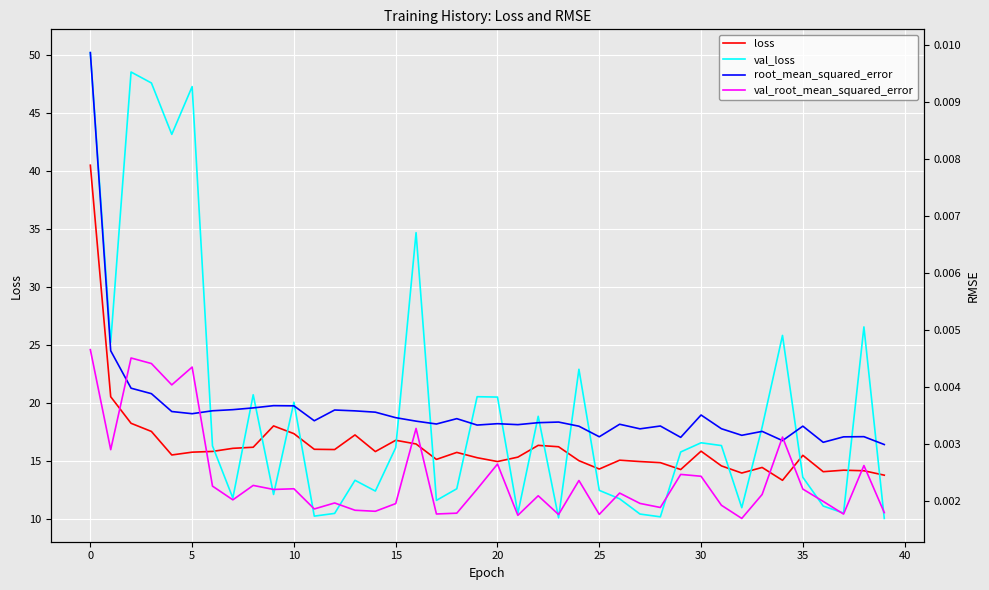

What is the average value of the val_loss series?

19.7